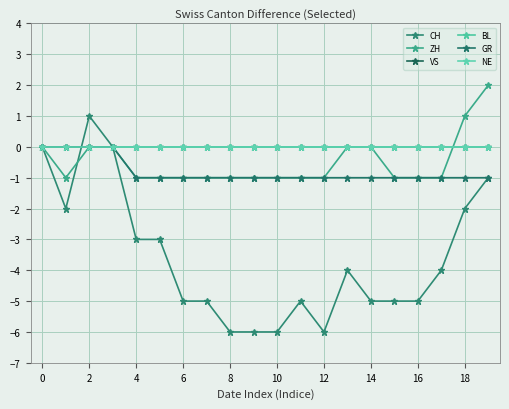

Does the chart have visible grid lines?

Yes